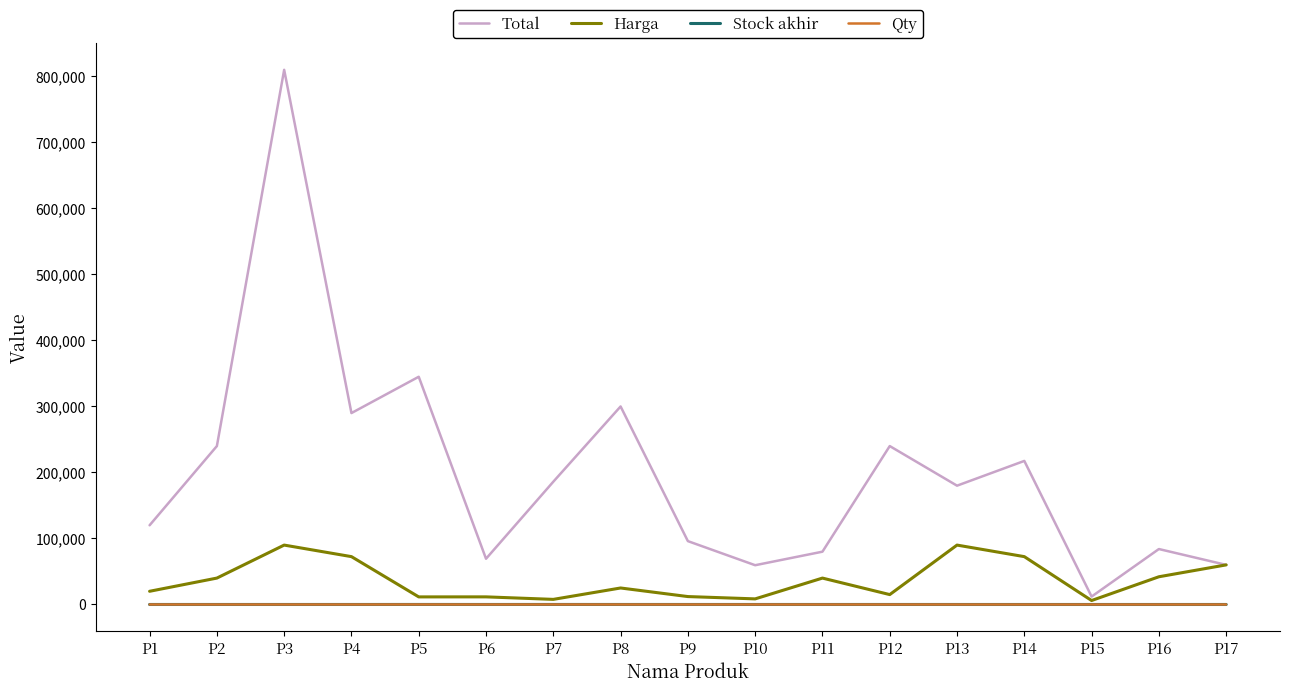

What is the smallest value displayed?

1